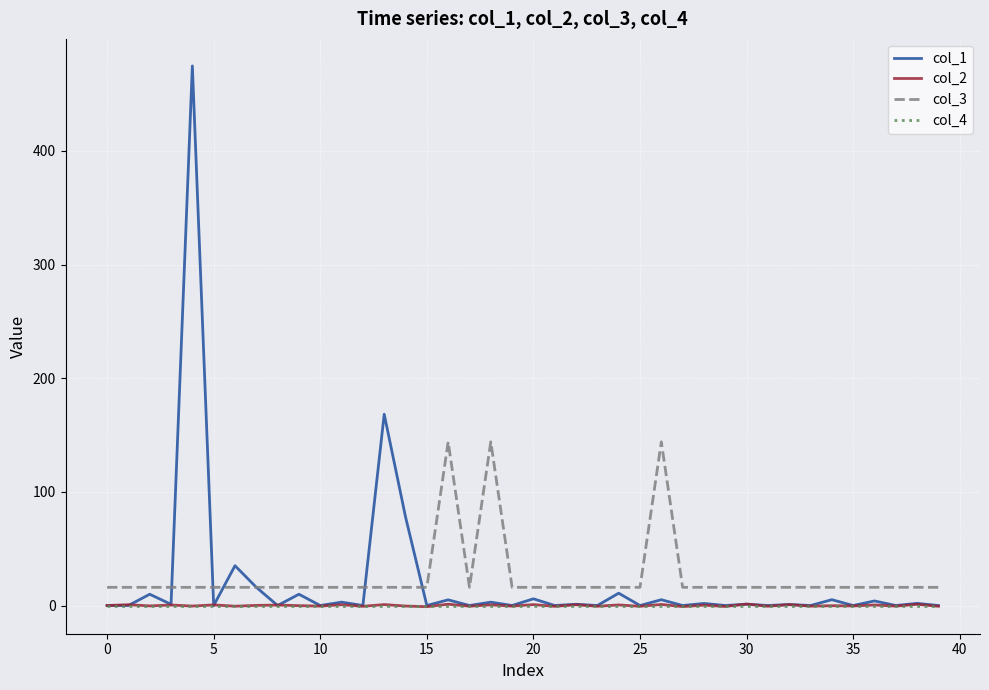

Count the number of data series in this chart.

4